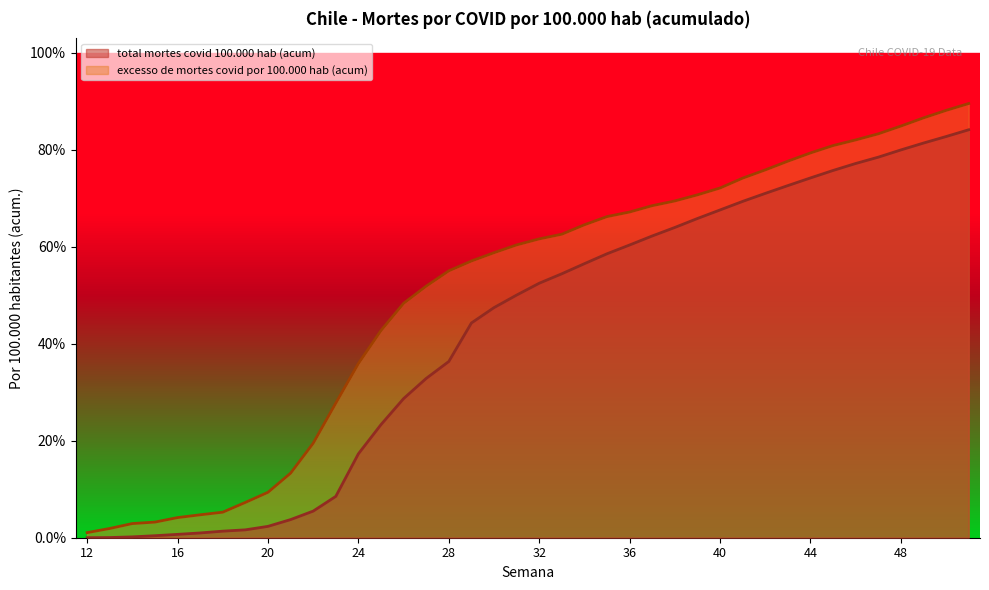

What is the value of the total mortes covid 100.000 hab (acum) point at the 8th from the left?

1.6